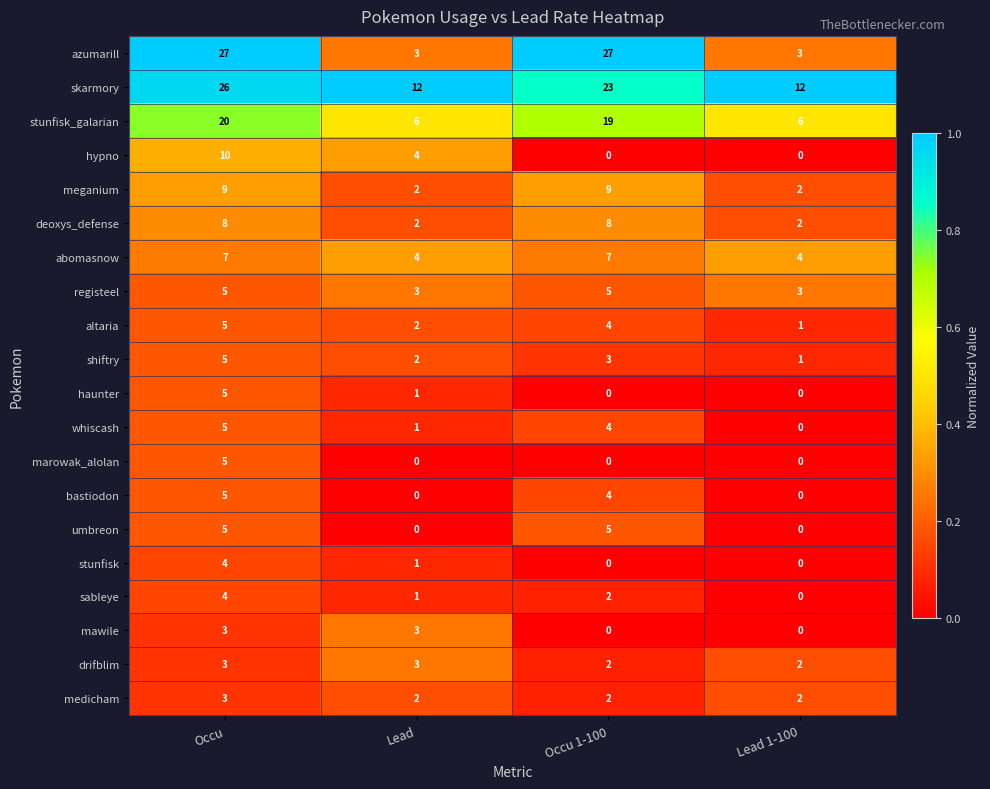

Count the number of categories in the chart.

4